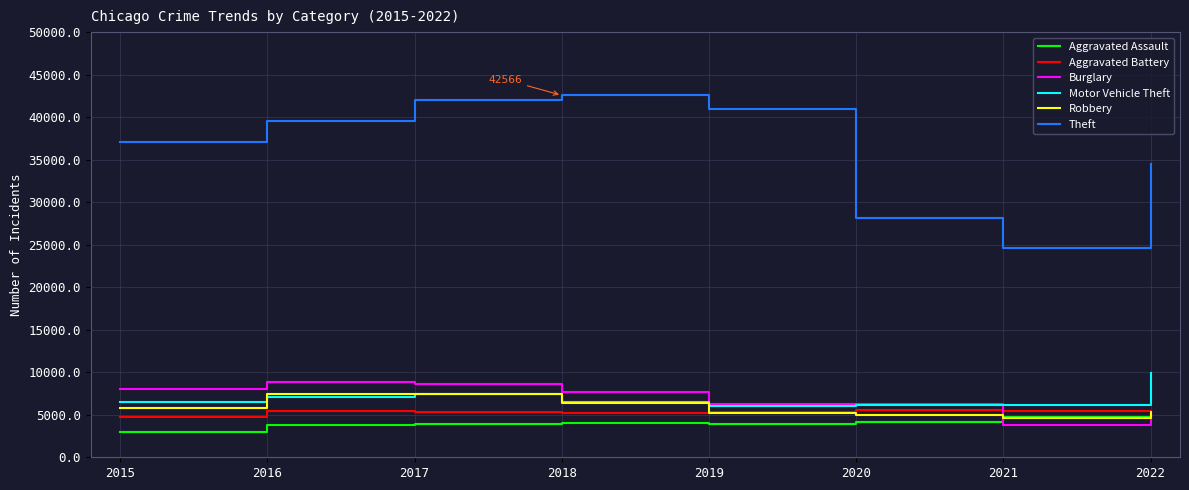

What is the difference between the highest and lowest values at 2021?

20922